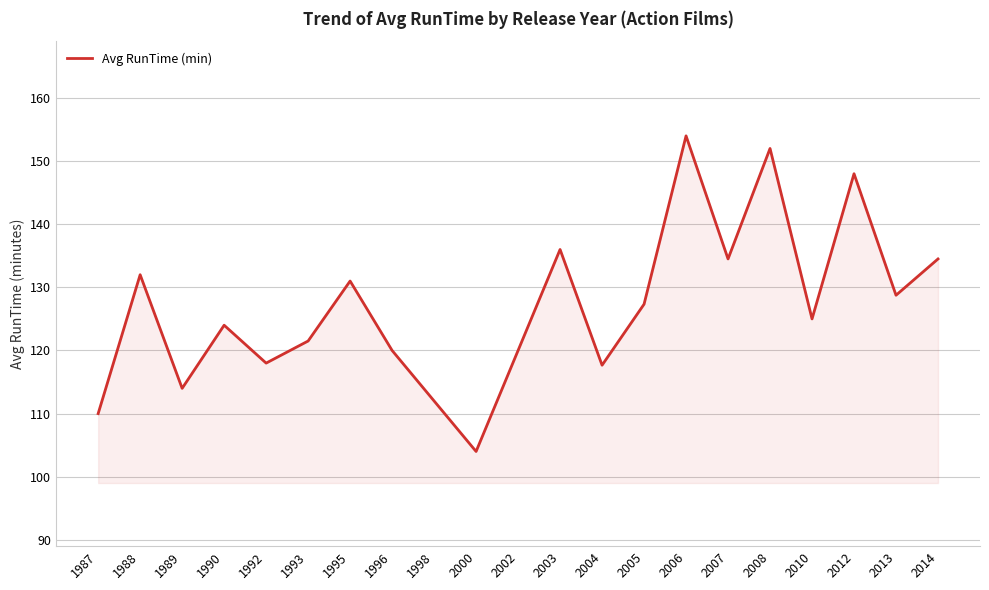

True or false: the data shows 127.3 at 2005.

True